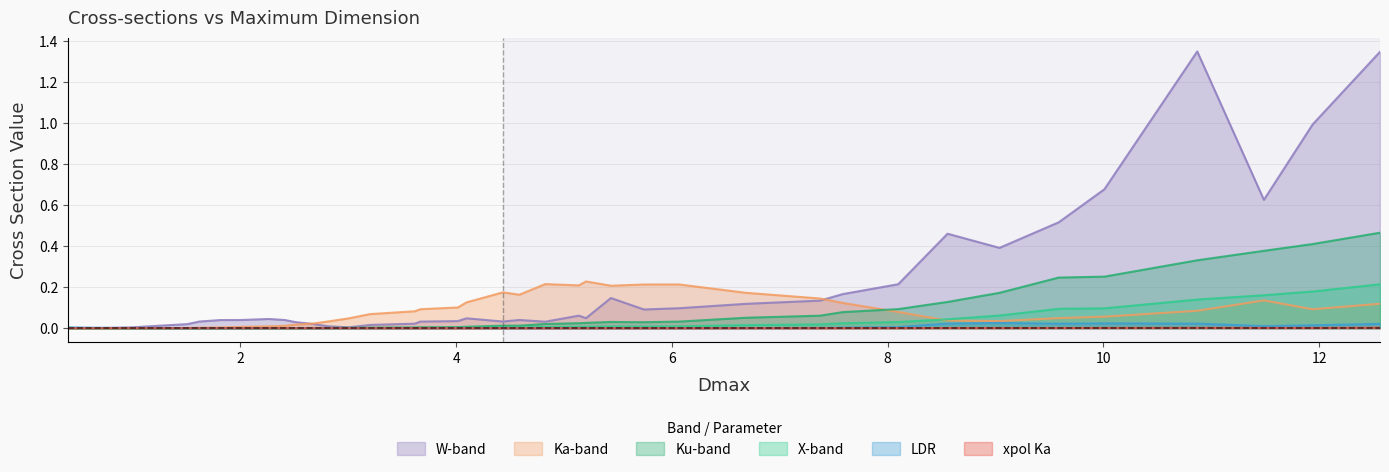

Which series has the largest total across all categories?

W-band